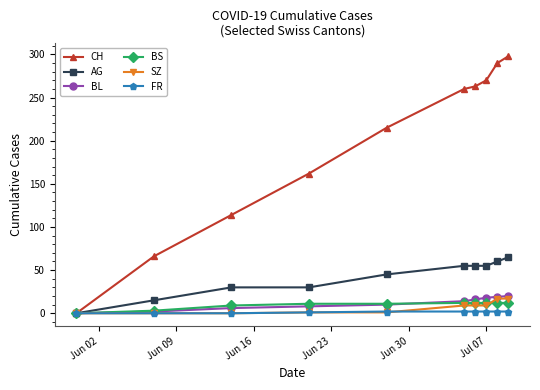

Which series has the largest total across all categories?

CH